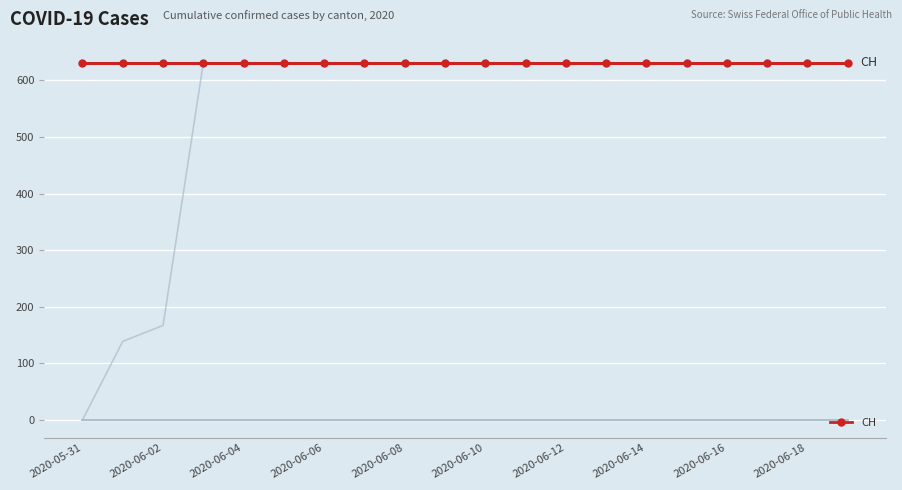

Is it true that GE equals 40 at 2020-06-02?

False